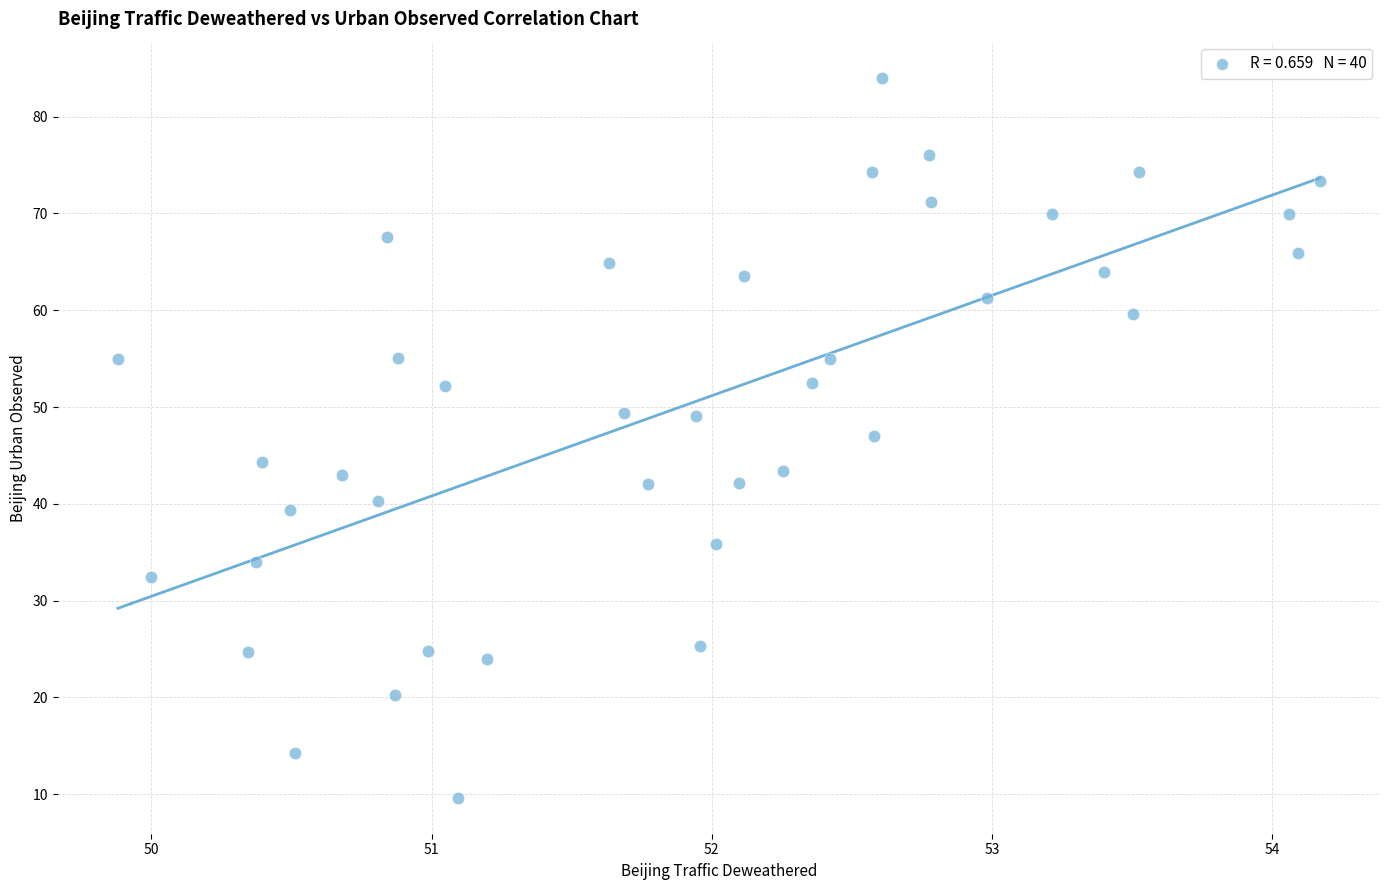

What is the range of Y values (max minus min)?

74.4